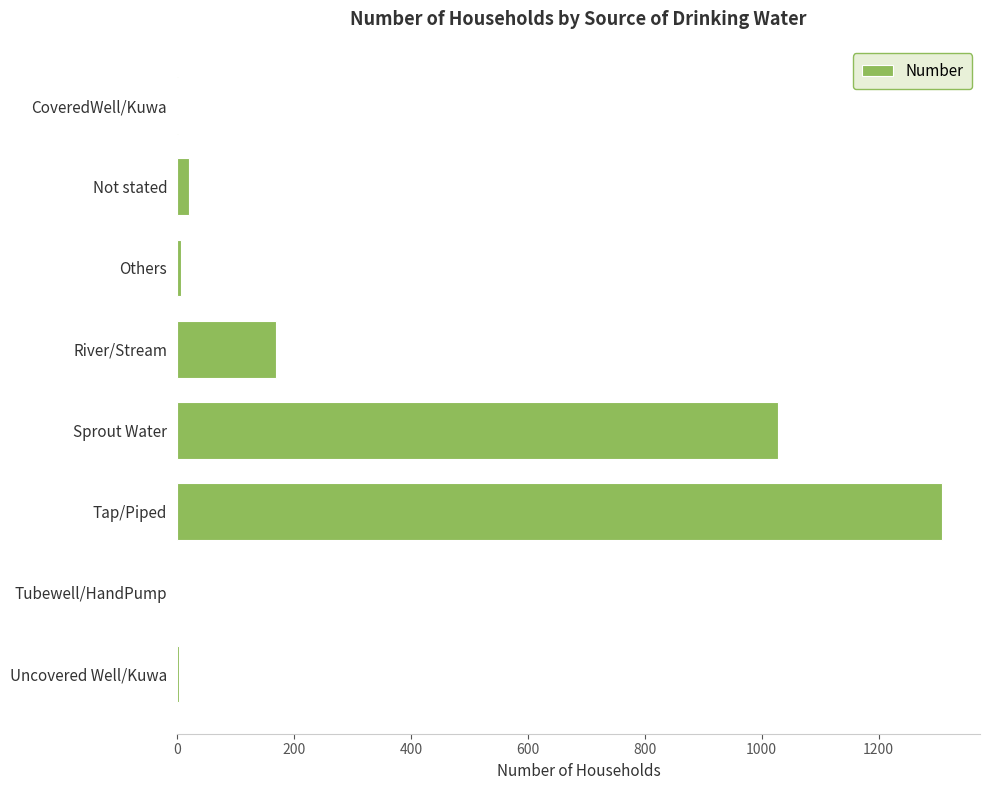

Between CoveredWell/Kuwa and Tap/Piped, which is larger?

Tap/Piped